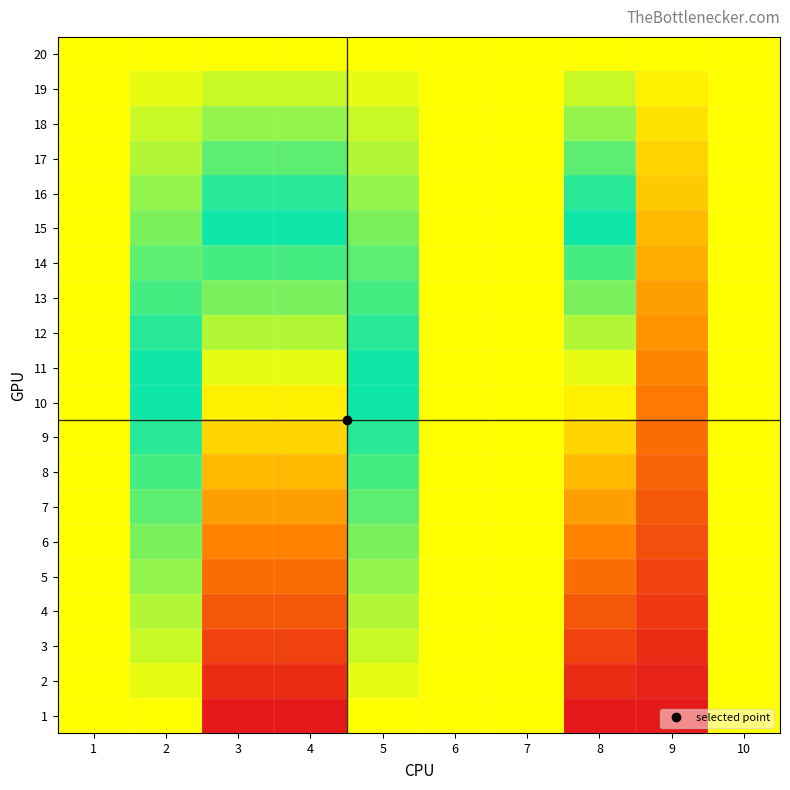

Between 1 and 8, which is larger?

8